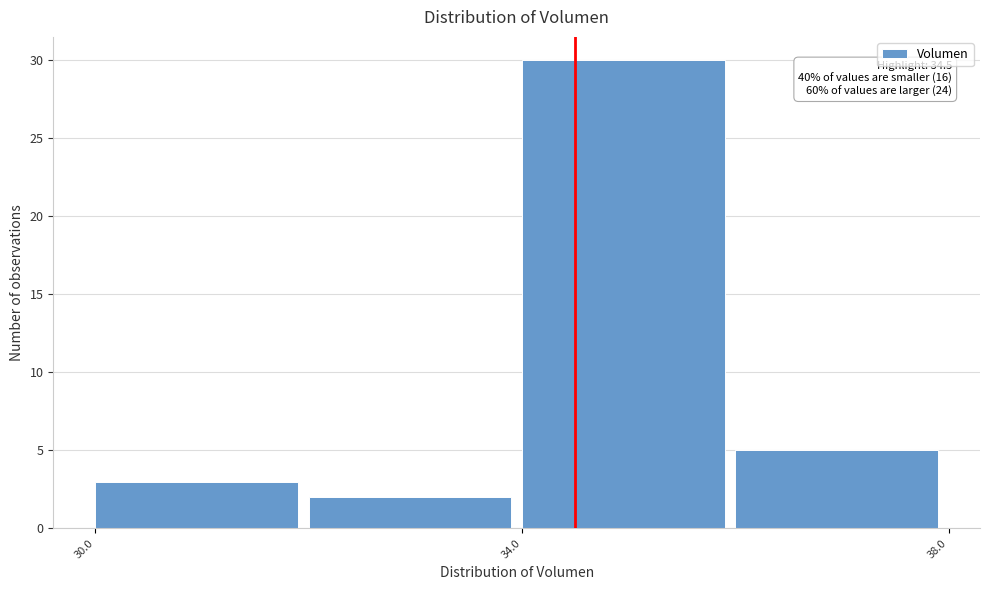

Which range on the x-axis has the tallest bar?

34 to 36